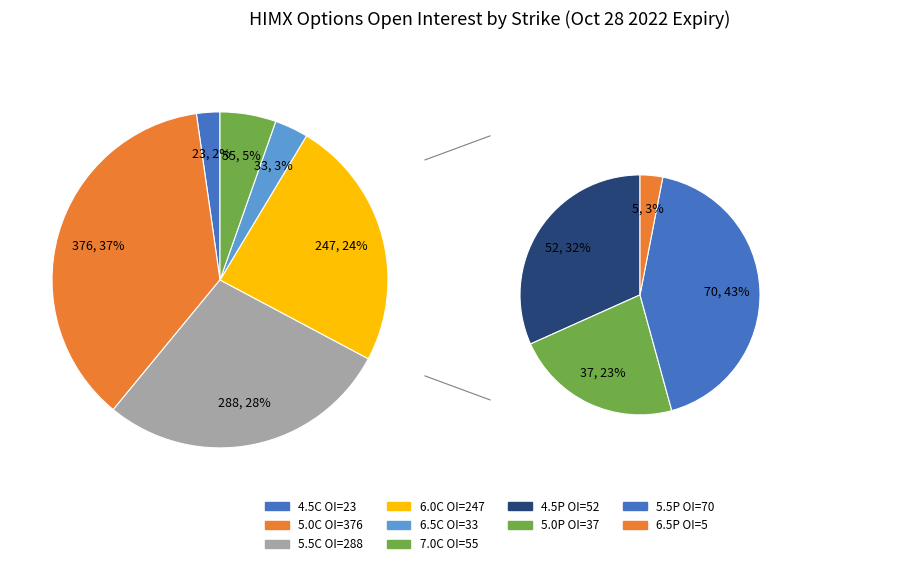

Is it true that 1 is 12% of the pie?

False